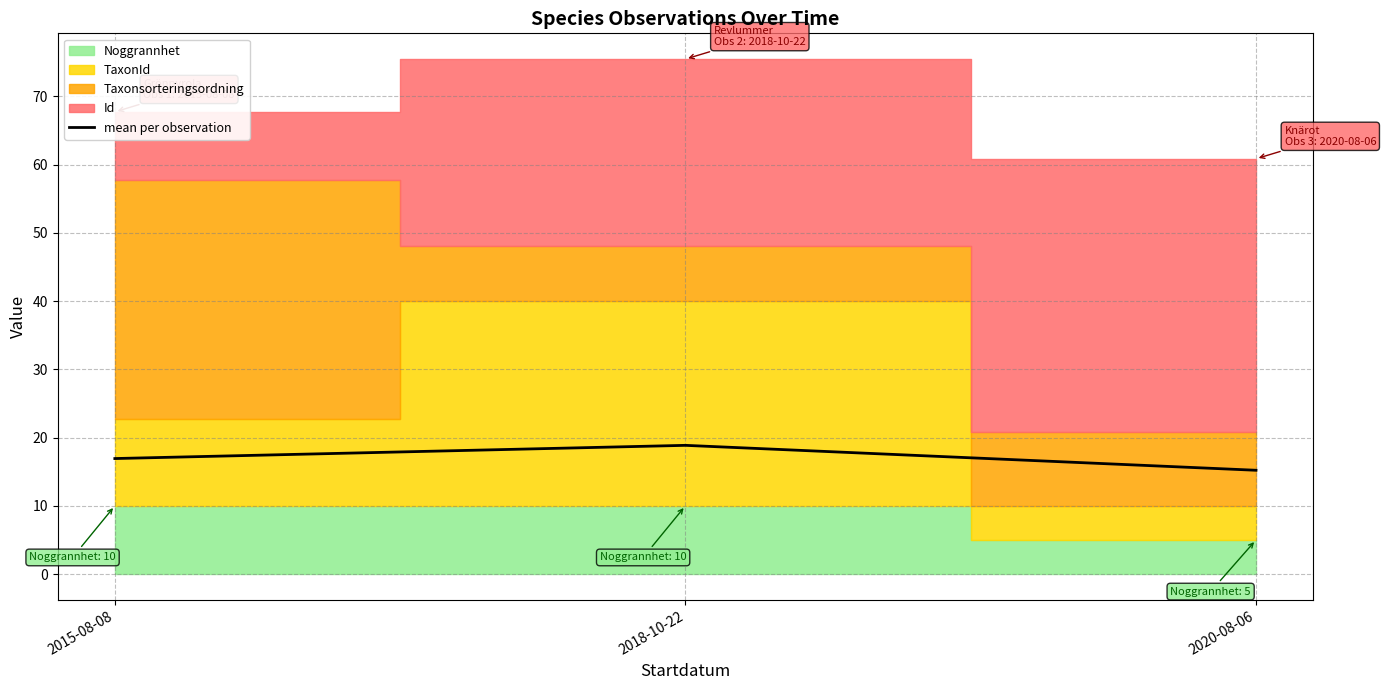

The chart shows a value of 23.0 at 2015-08-08. True or false?

False